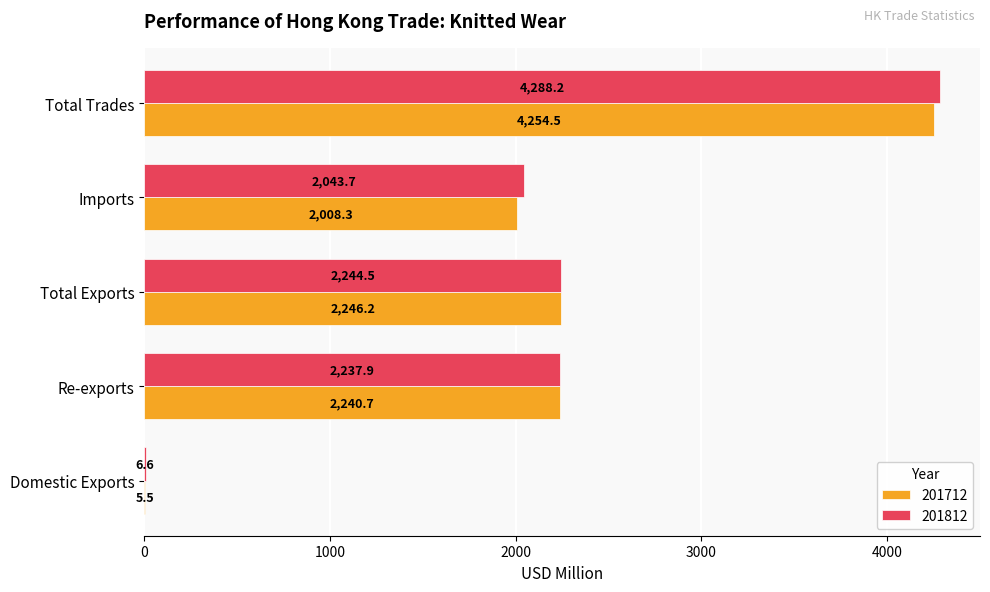

Where is 201712 nearest to the value 2130?

Re-exports